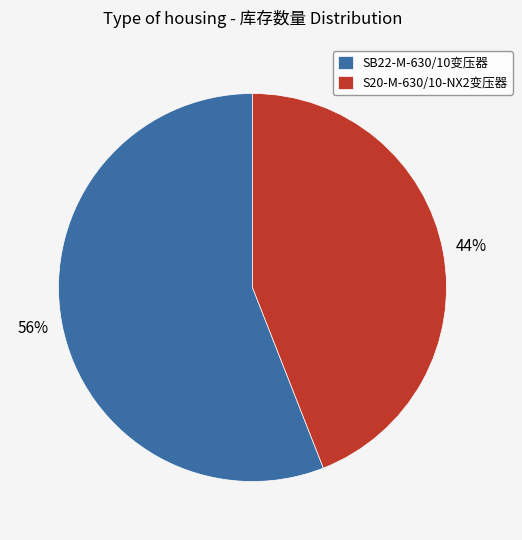

Does SB22-M-630/10变压器 account for over 50% of the chart?

Yes